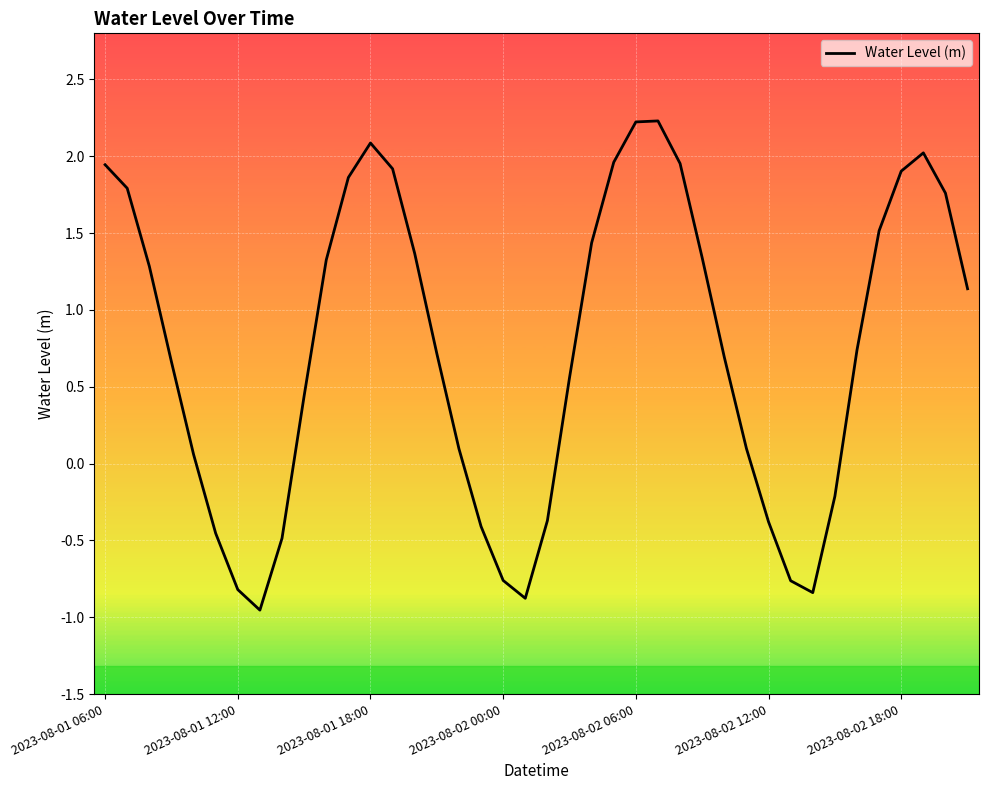

What is the maximum value shown in the chart?

2.2